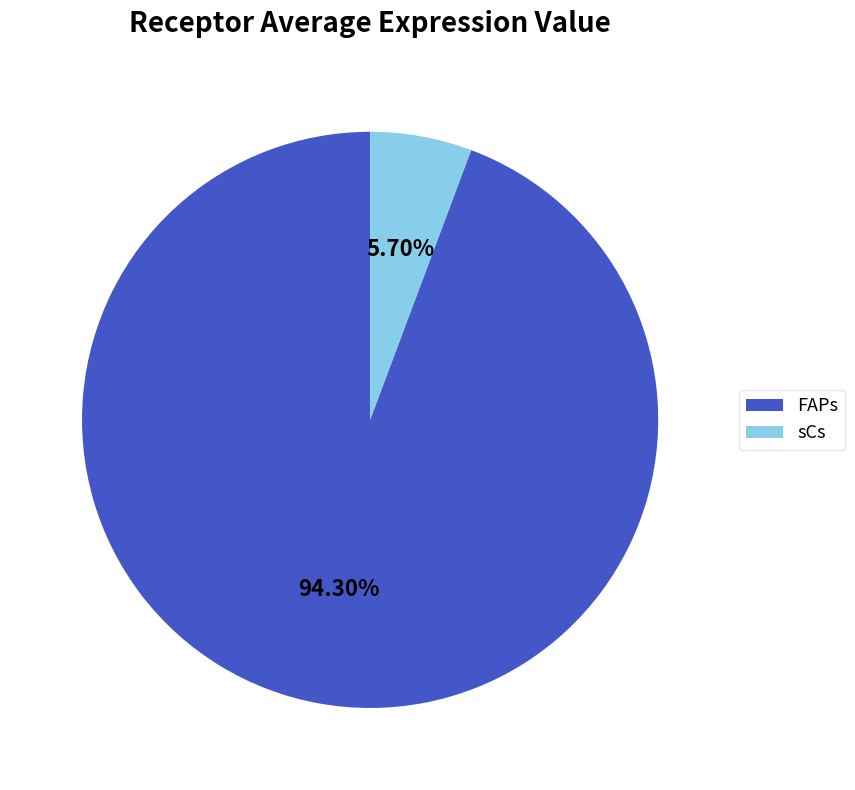

Which category has the smallest portion of the pie?

sCs